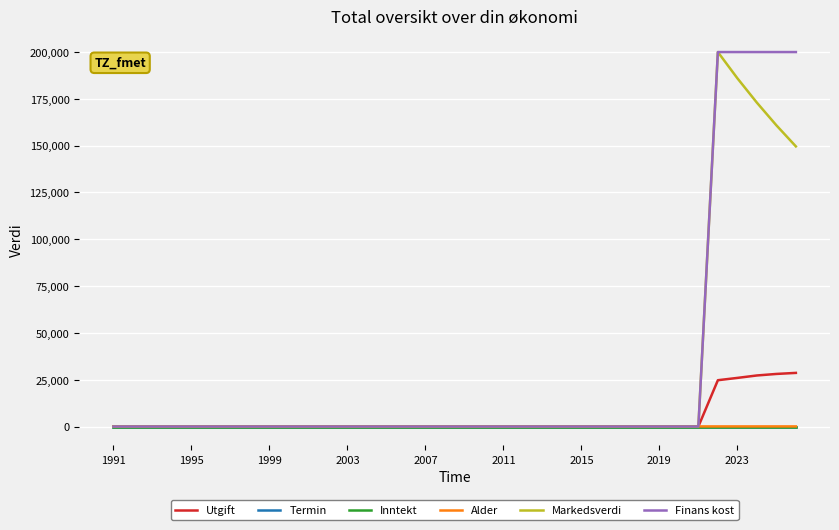

At which category does the chart reach its minimum across all series?

1991